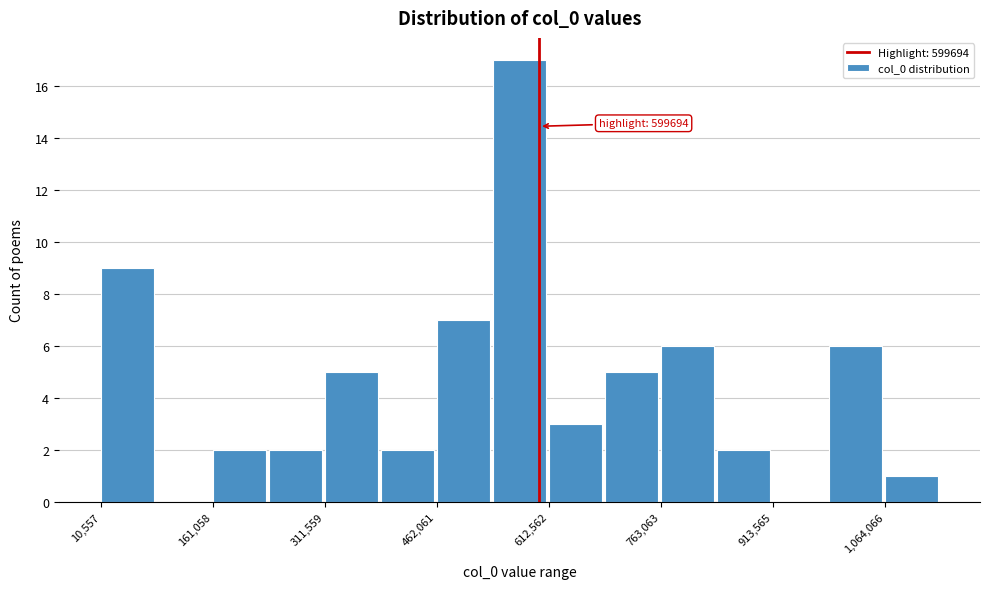

Around what value on the x-axis is the tallest bar? Give the approximate position of its centre, as read against the axis.

580000